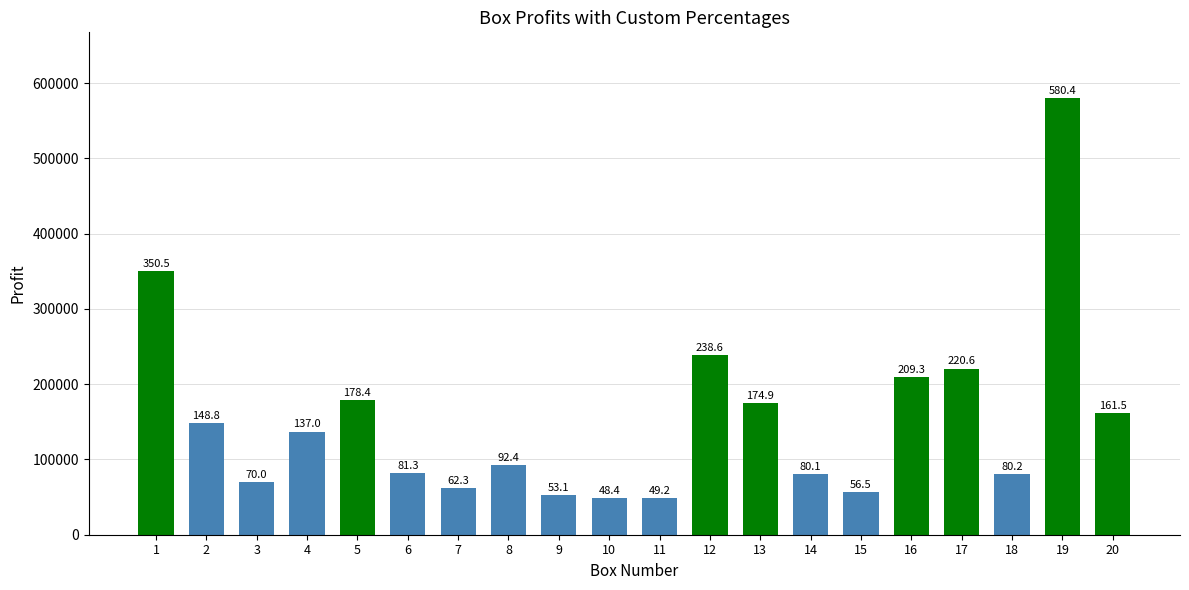

Reading right to left, transcribe all the data shown in this chart.

161540	580397	80169	220626	209272	56501	80143	174941	238579	49193	48411	53119	92403	62300	81341	178356	137000	70050	148776	350515